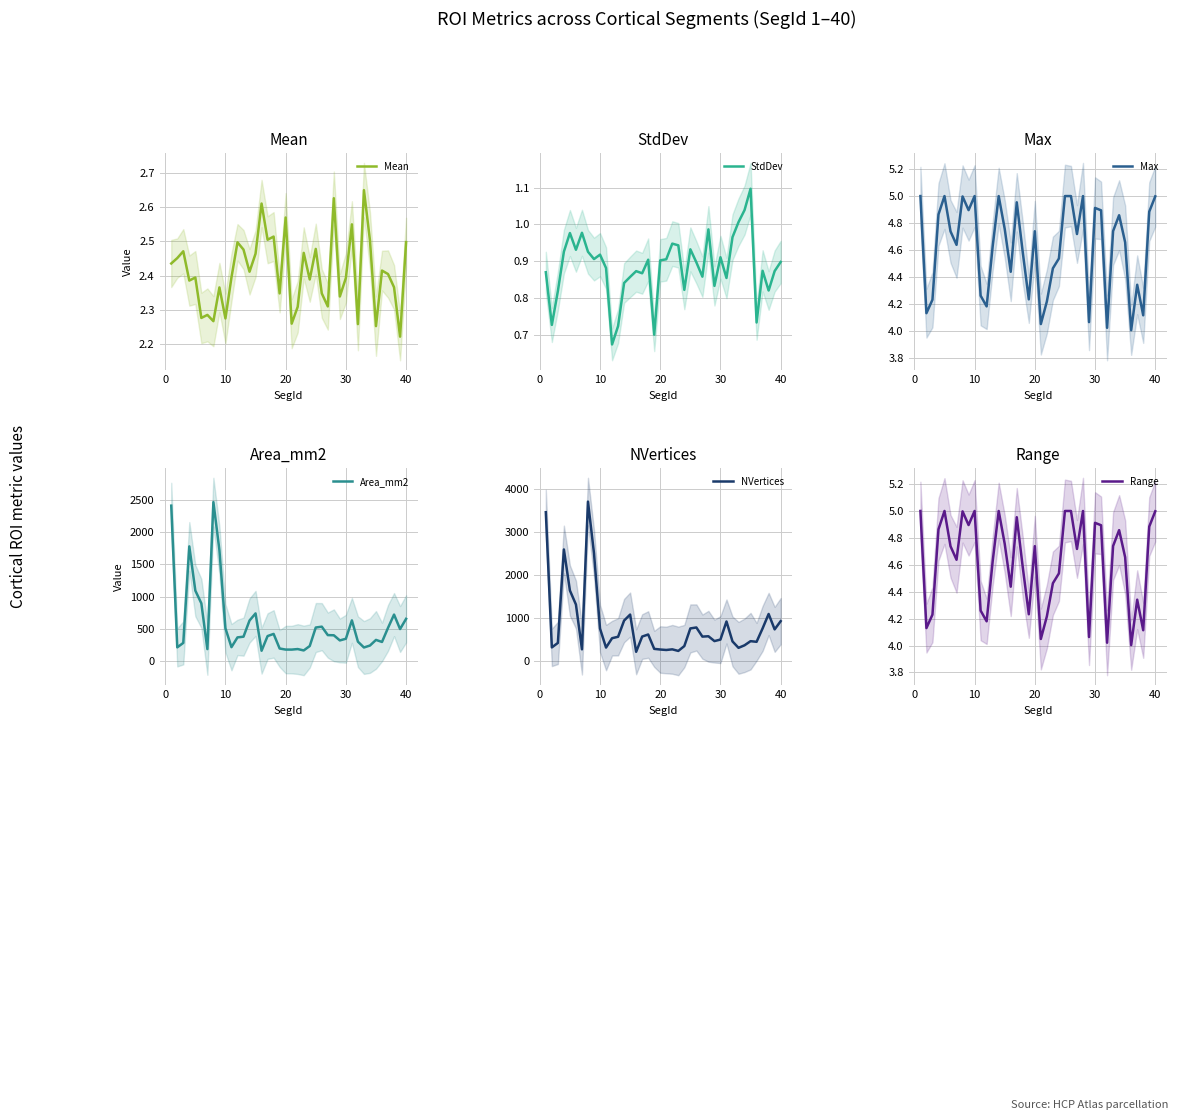

What is the highest value of the StdDev series?

1.1